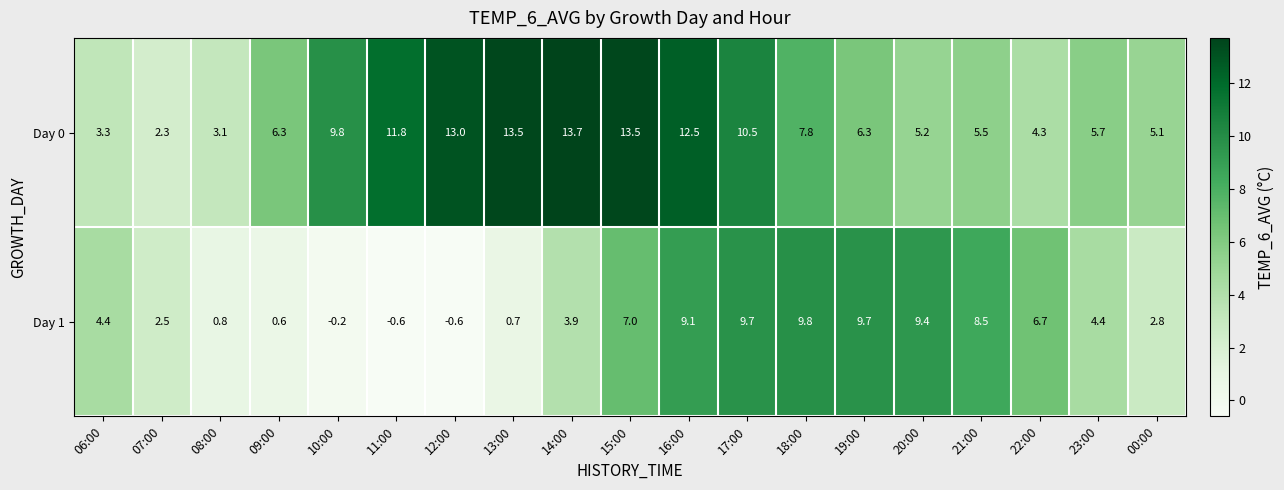

Between 10:00 and 21:00, which series saw the biggest shift?

Day 1